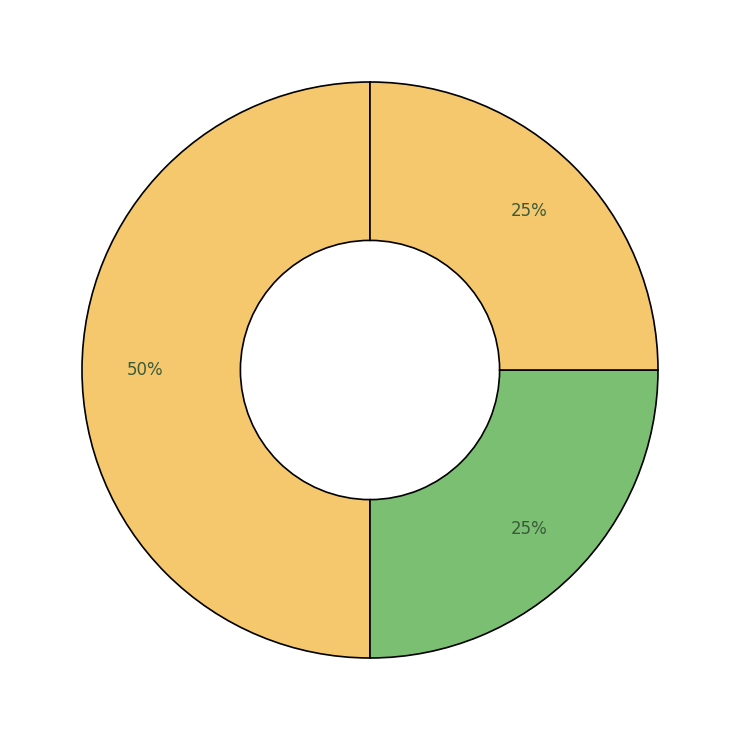

How many slices are in this pie chart?

3